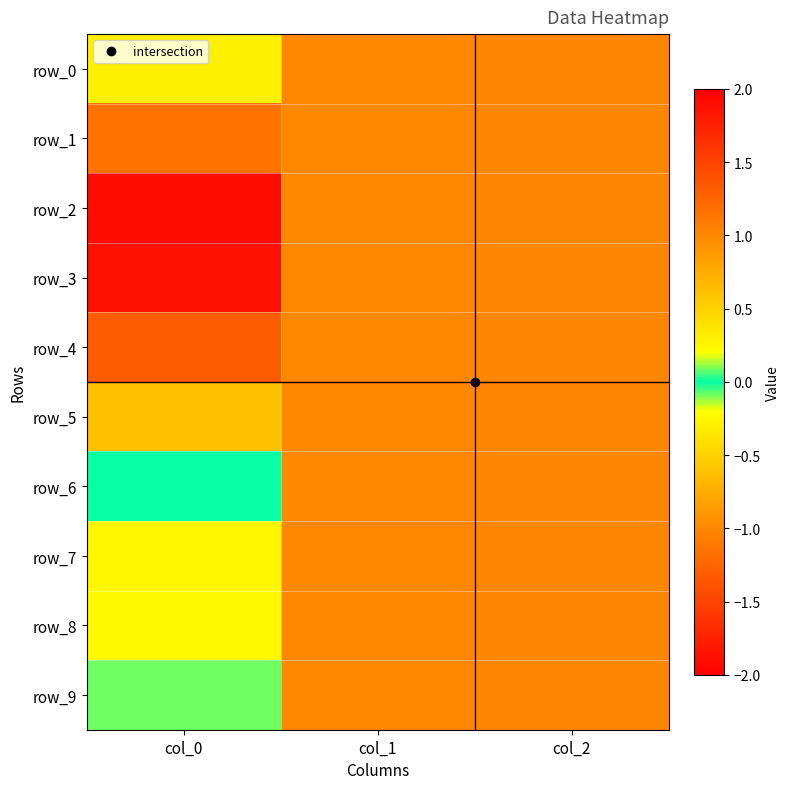

How many data points in row_1 are less than 1?

1